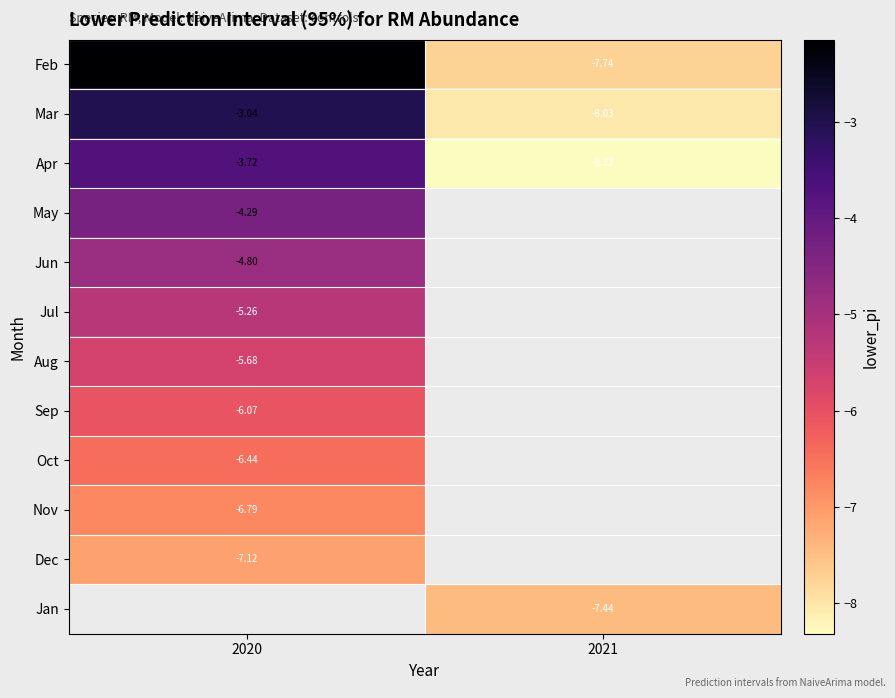

Is the value of Oct at 2020 greater than the value of Jun at 2020?

No